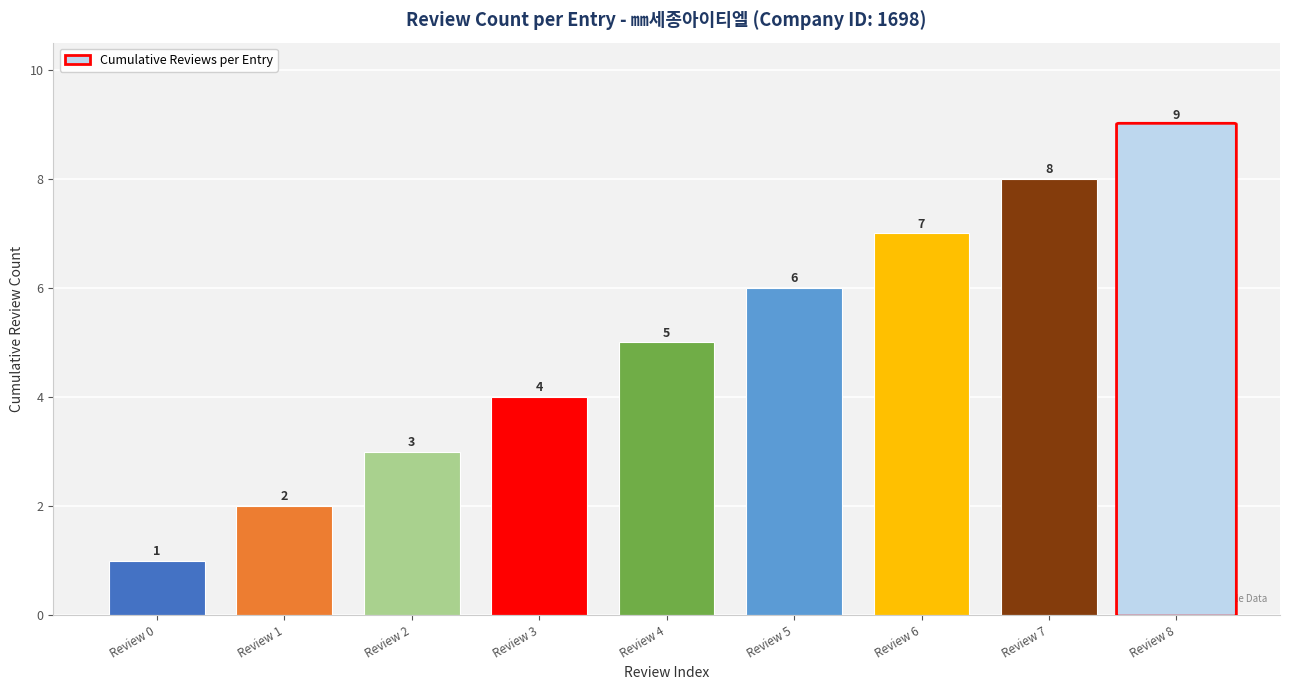

Between Review 0 and Review 8, which is larger?

Review 8